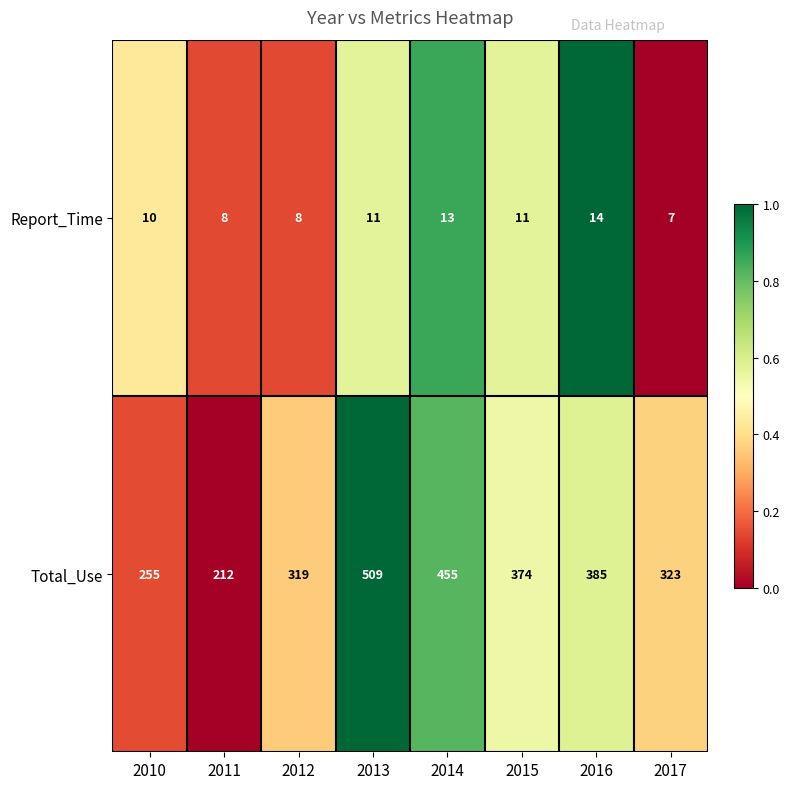

The value of Report_Time at 2014 is 13. True or false?

True